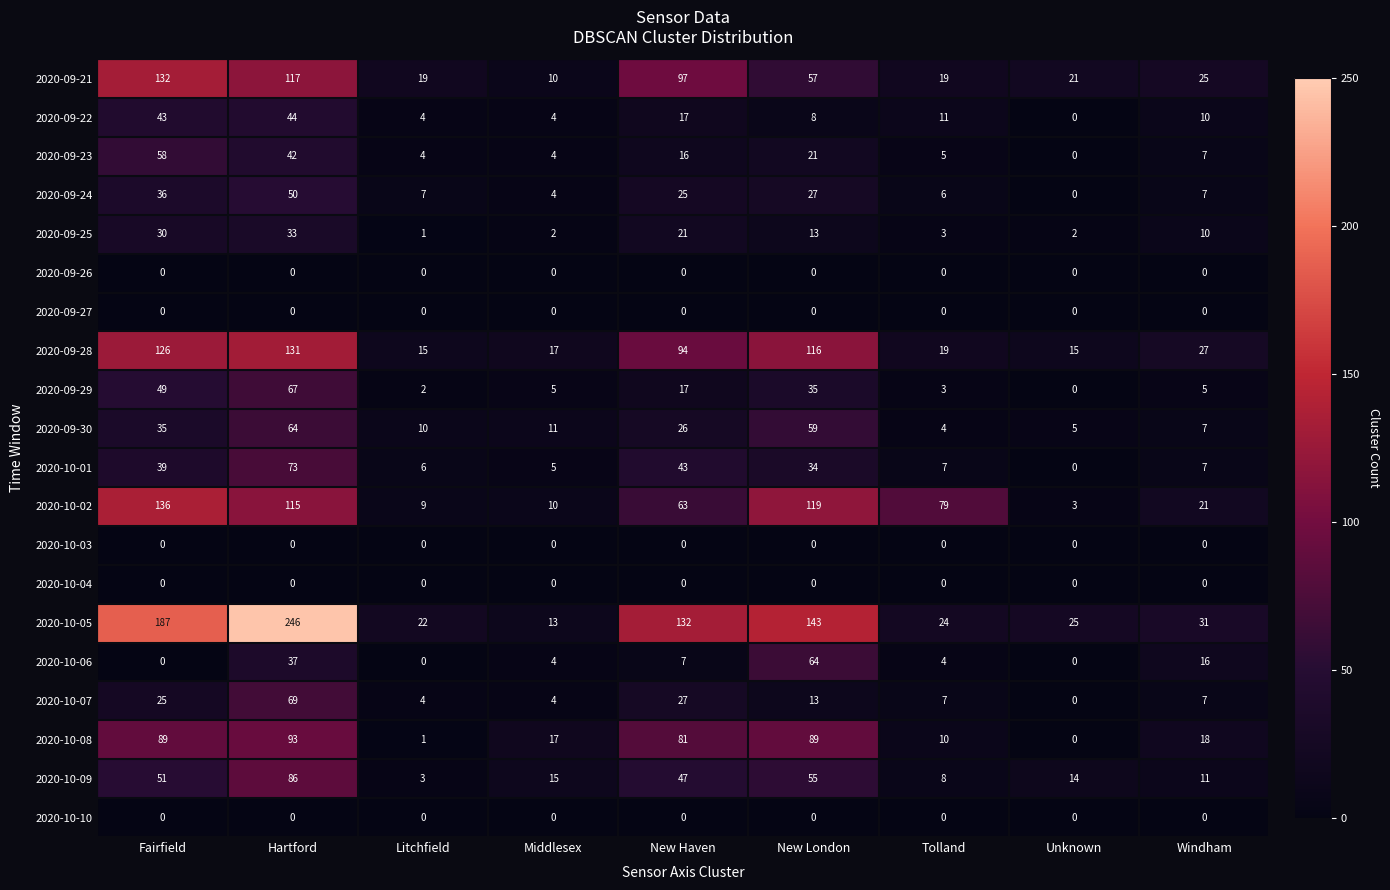

What is the sum of all 2020-09-22 values?

141